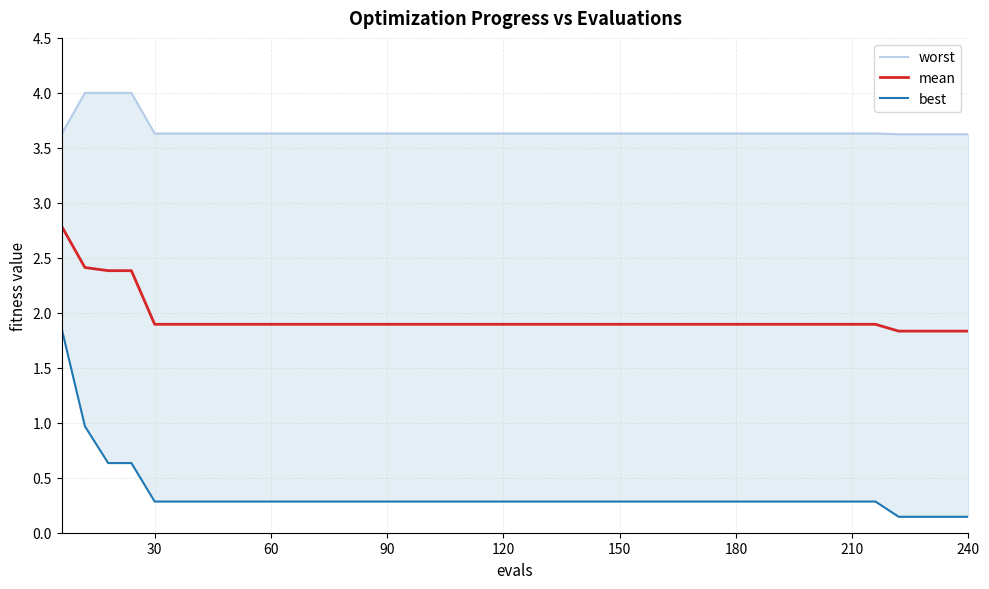

At how many categories does at least one series exceed 2?

40